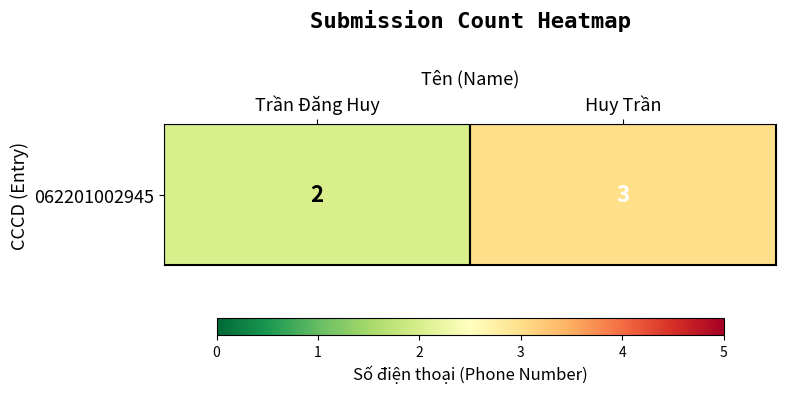

True or false: the data shows 5 at Huy Trần.

False